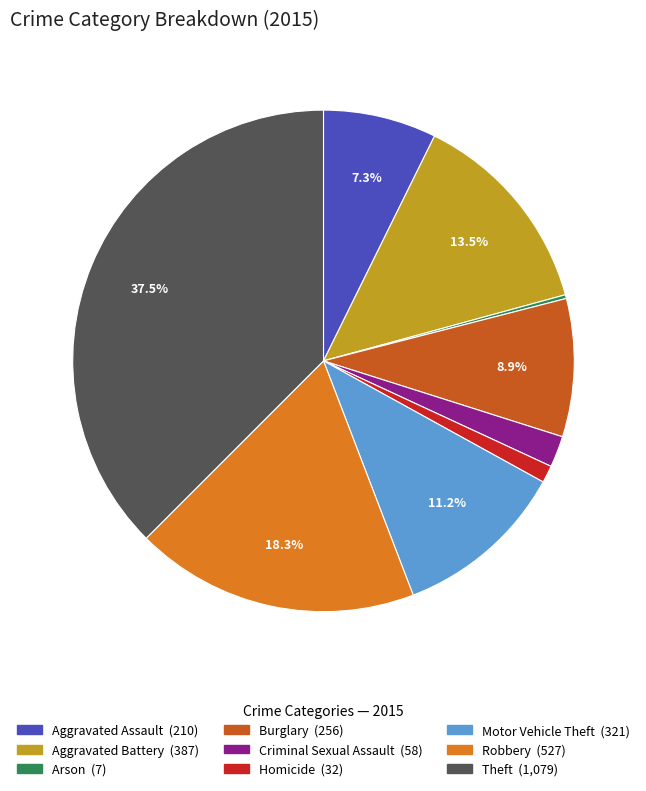

Is the sum of Theft and Motor Vehicle Theft greater than half?

No